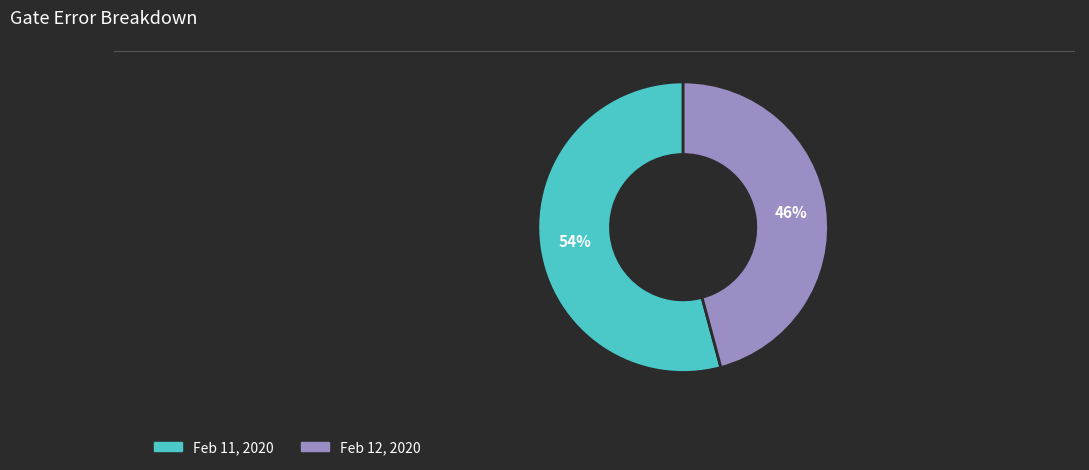

Does Feb 12, 2020 account for over 50% of the chart?

No